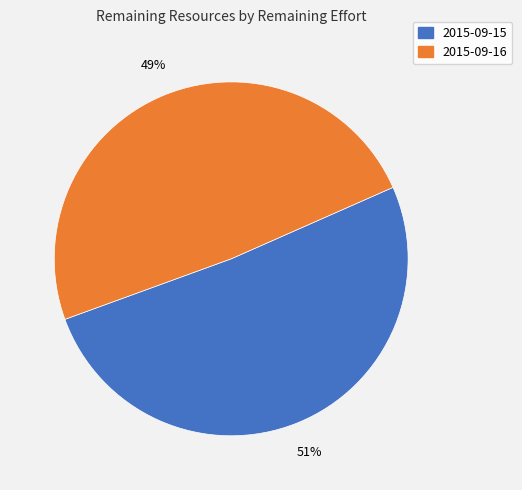

Is there a majority slice in this chart?

Yes